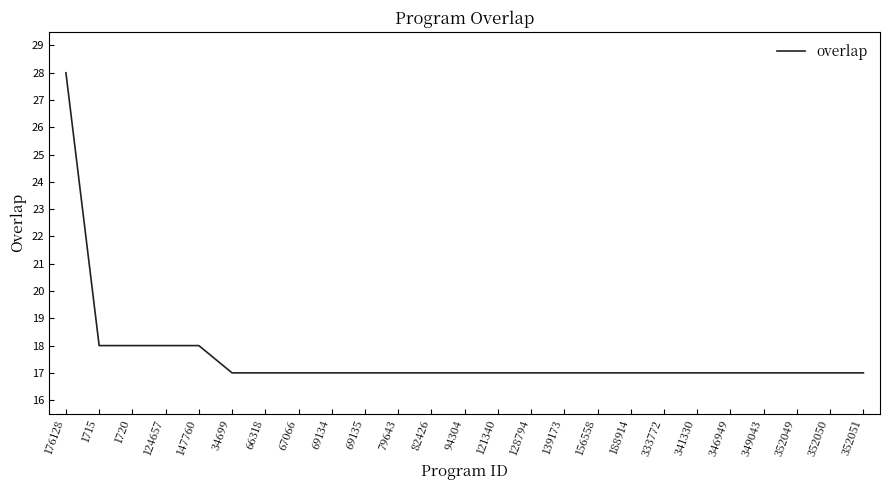

True or false: the data shows 23 at 82426.

False